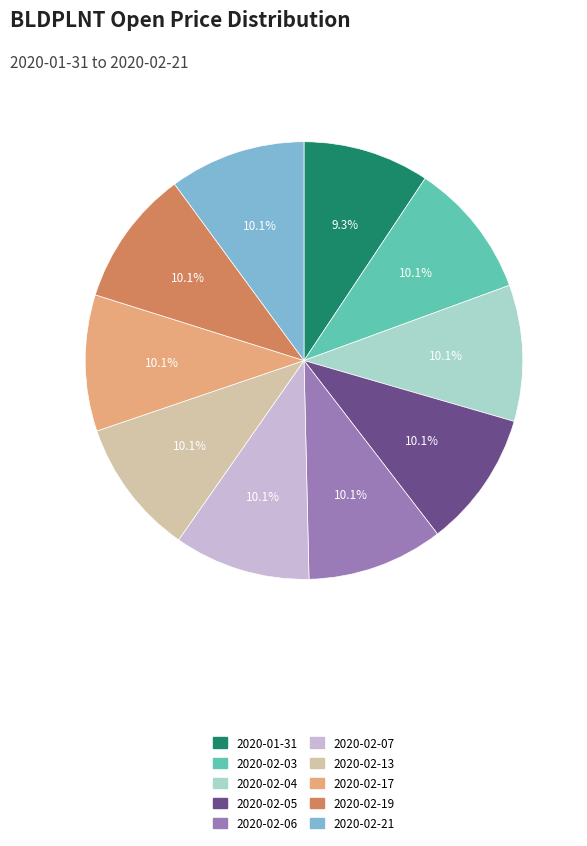

The 2020-02-13 slice represents 1% of the pie. True or false?

False